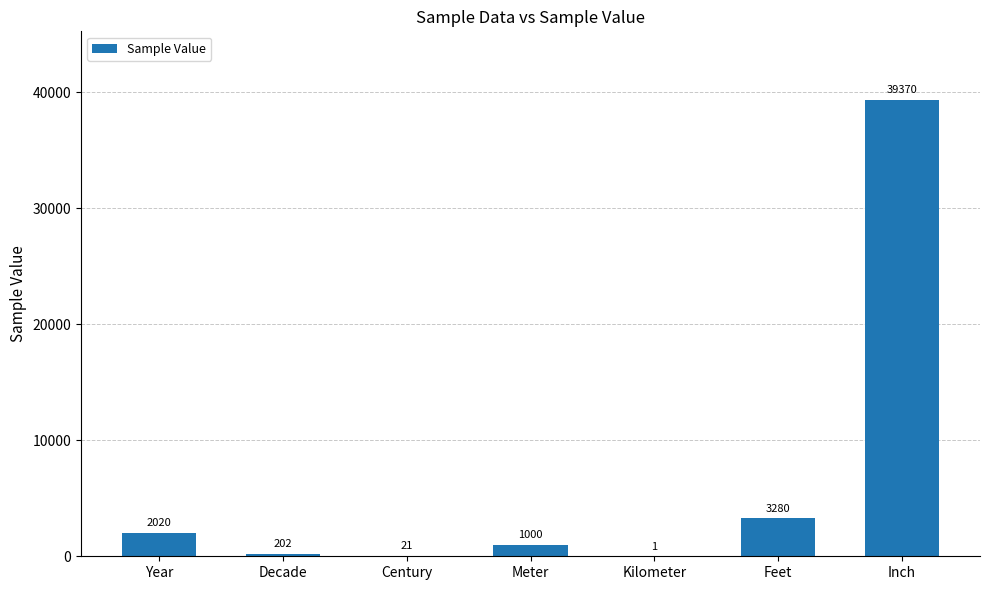

What is the sum of the values at Meter and Inch?

40370